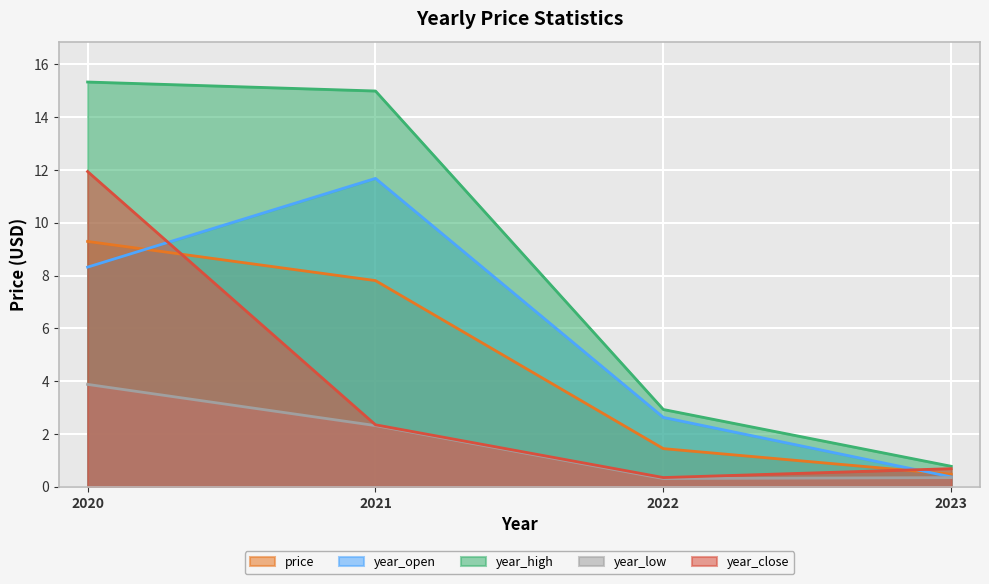

Is the value of year_open at 2022 greater than the value of year_close at 2023?

Yes